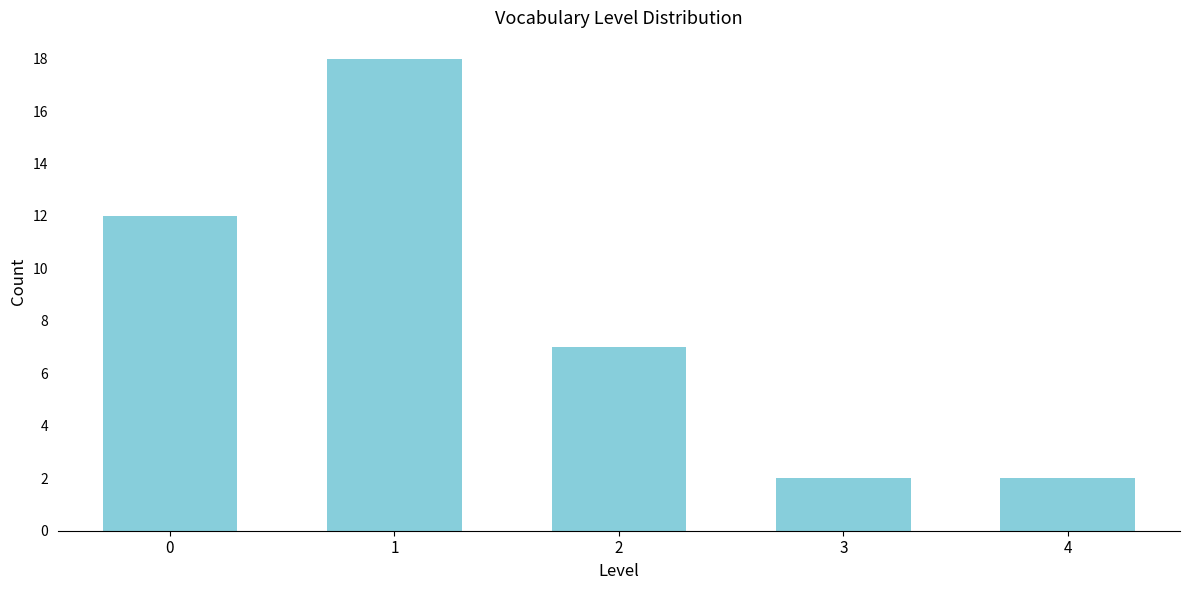

Reading left to right, extract all data points from this chart.

12	18	7	2	2